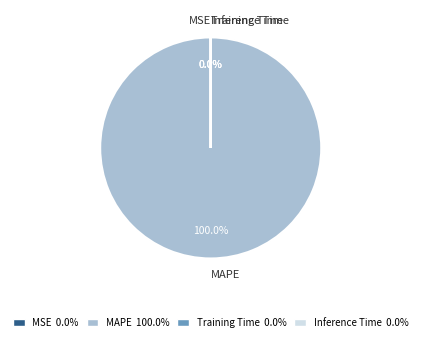

What is the largest slice in the pie chart?

MAPE